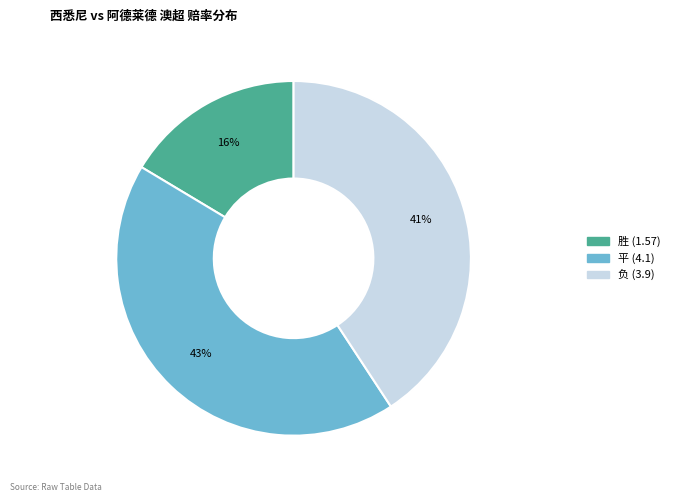

Combined, do 平 (4.1) and 胜 (1.57) account for over 50%?

Yes